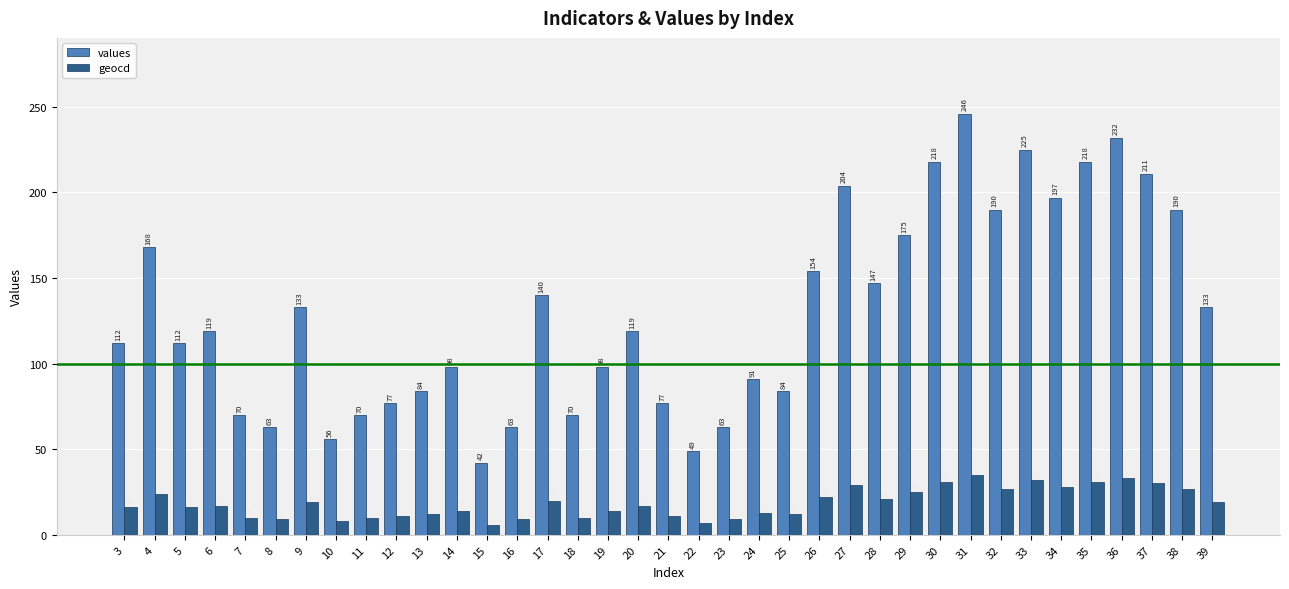

At how many categories does at least one series exceed 184?

10